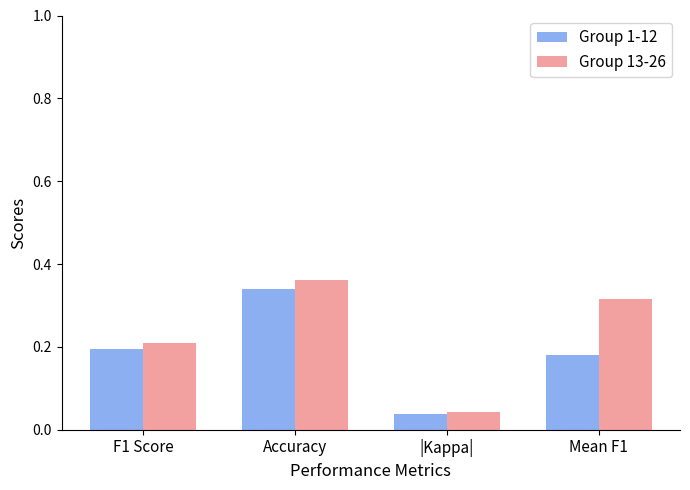

At how many categories does at least one series exceed 0?

4